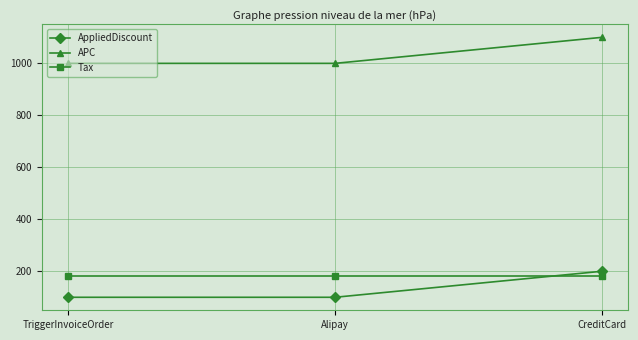

What is the spread (max minus min) of values at TriggerInvoiceOrder?

900